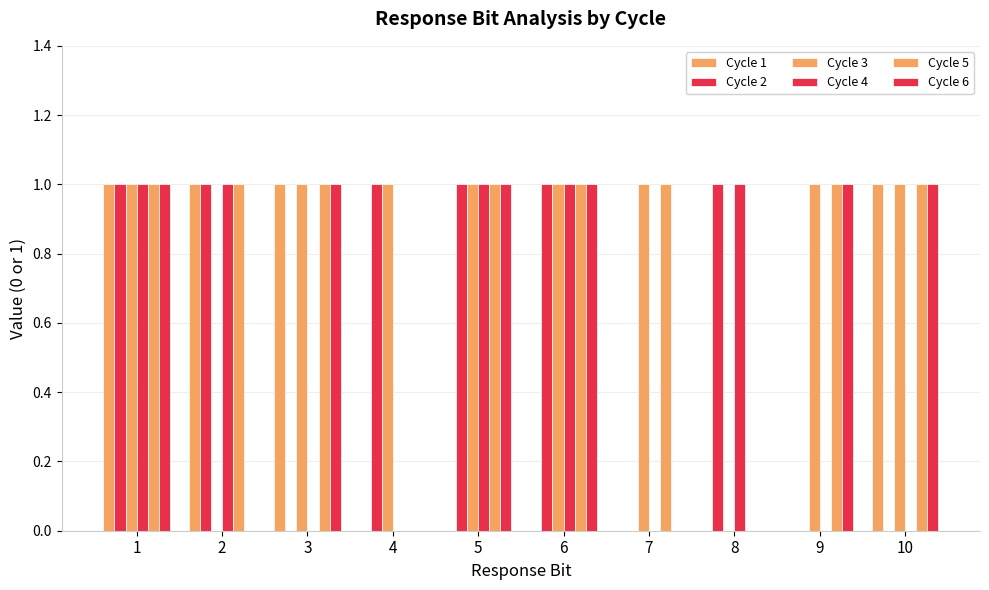

Are the bars horizontal?

No